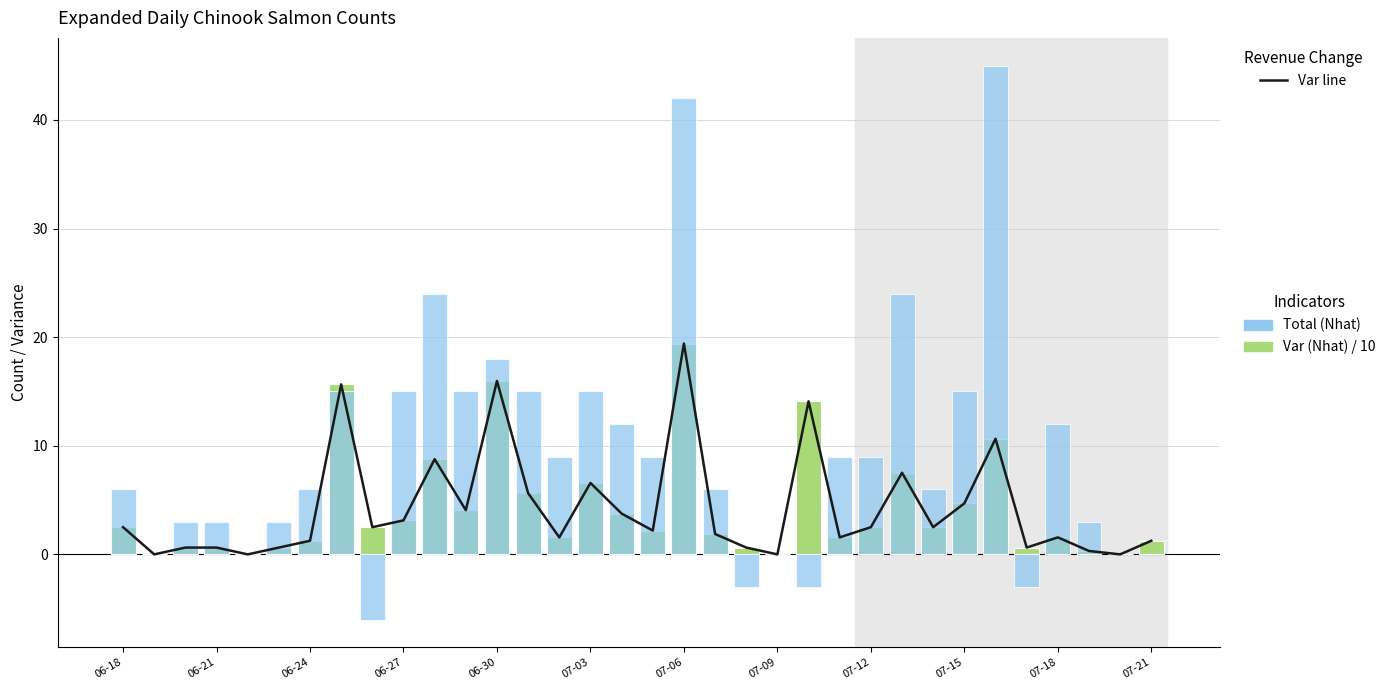

The value of Var line at 07-21 is 1.3. True or false?

True